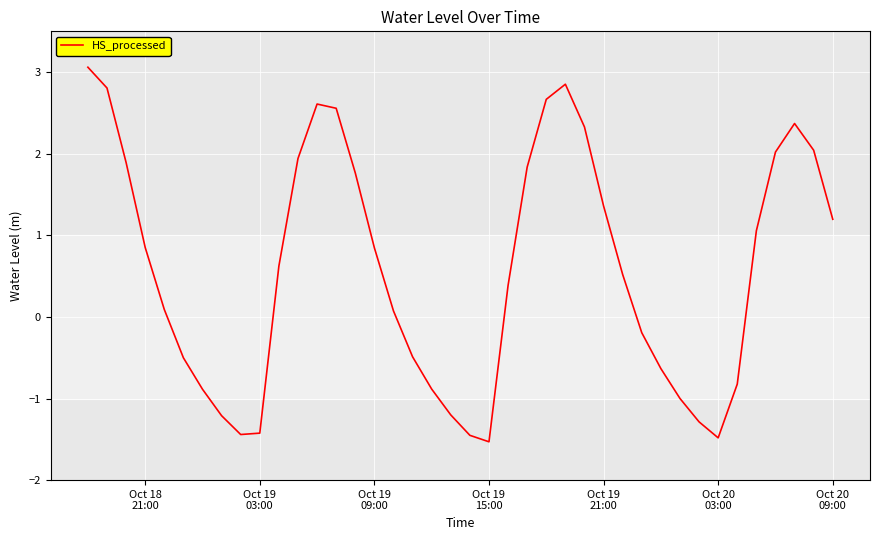

What is the sum of all values?

23.3